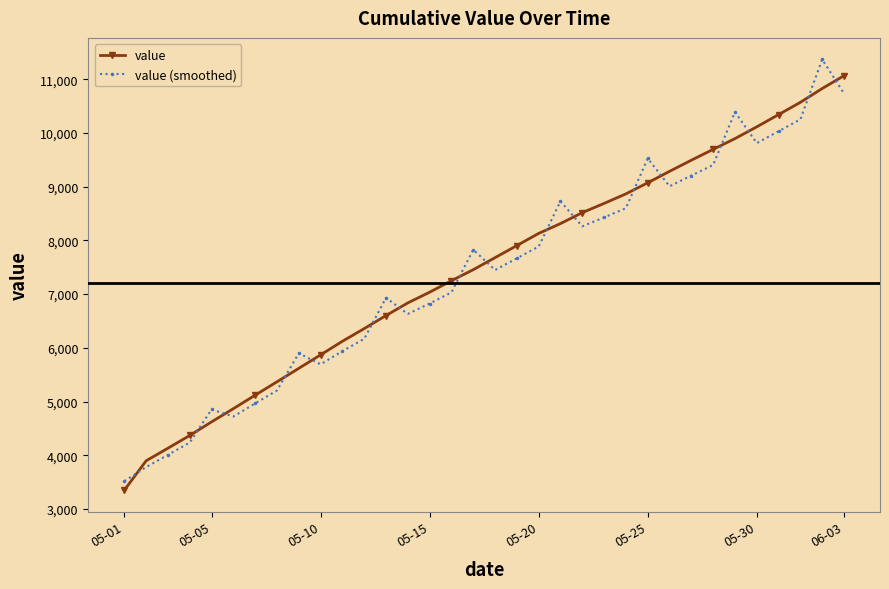

What is the lowest value of the value (smoothed) series?

3519.6